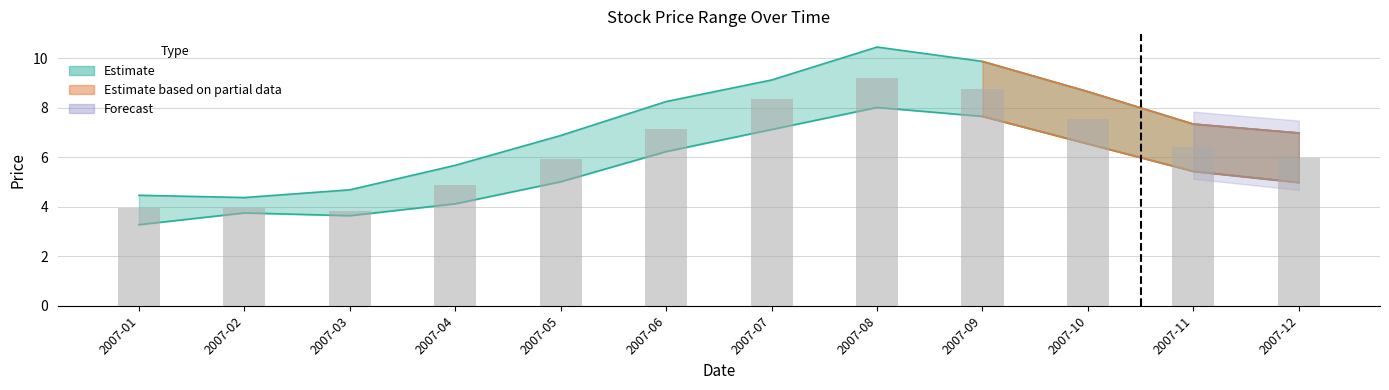

How many values in the low series are below 5?

5